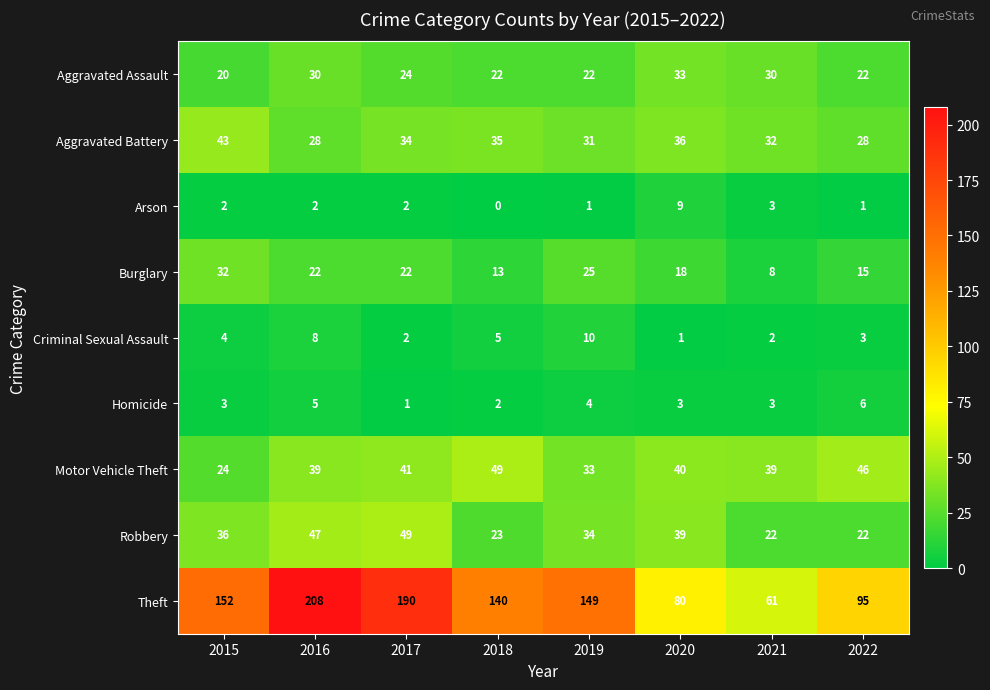

What is the greatest value displayed?

208